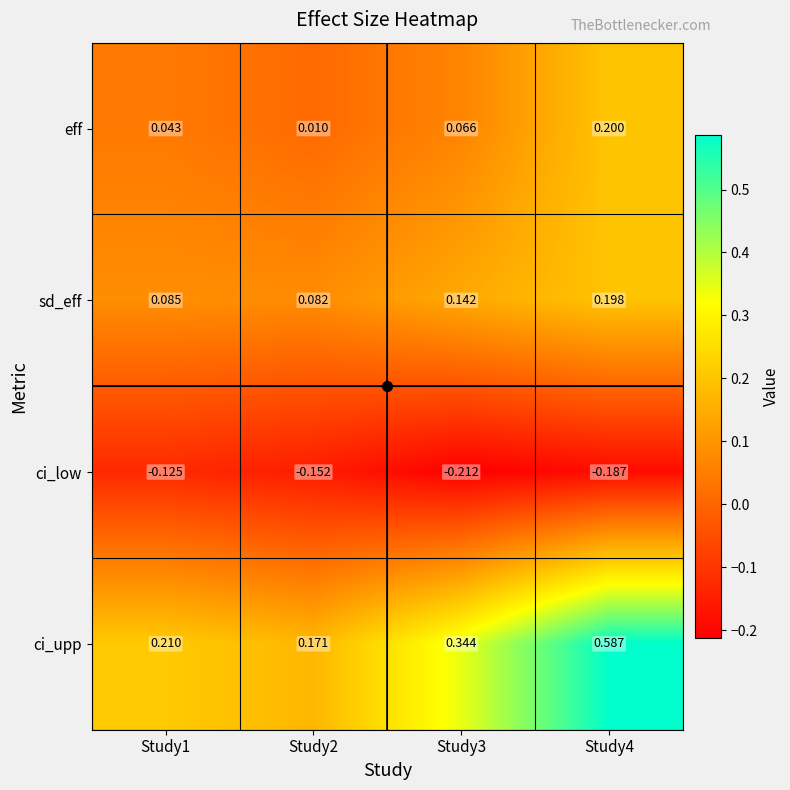

List the series in order of their peak value, highest first.

ci_upp, eff, sd_eff, ci_low